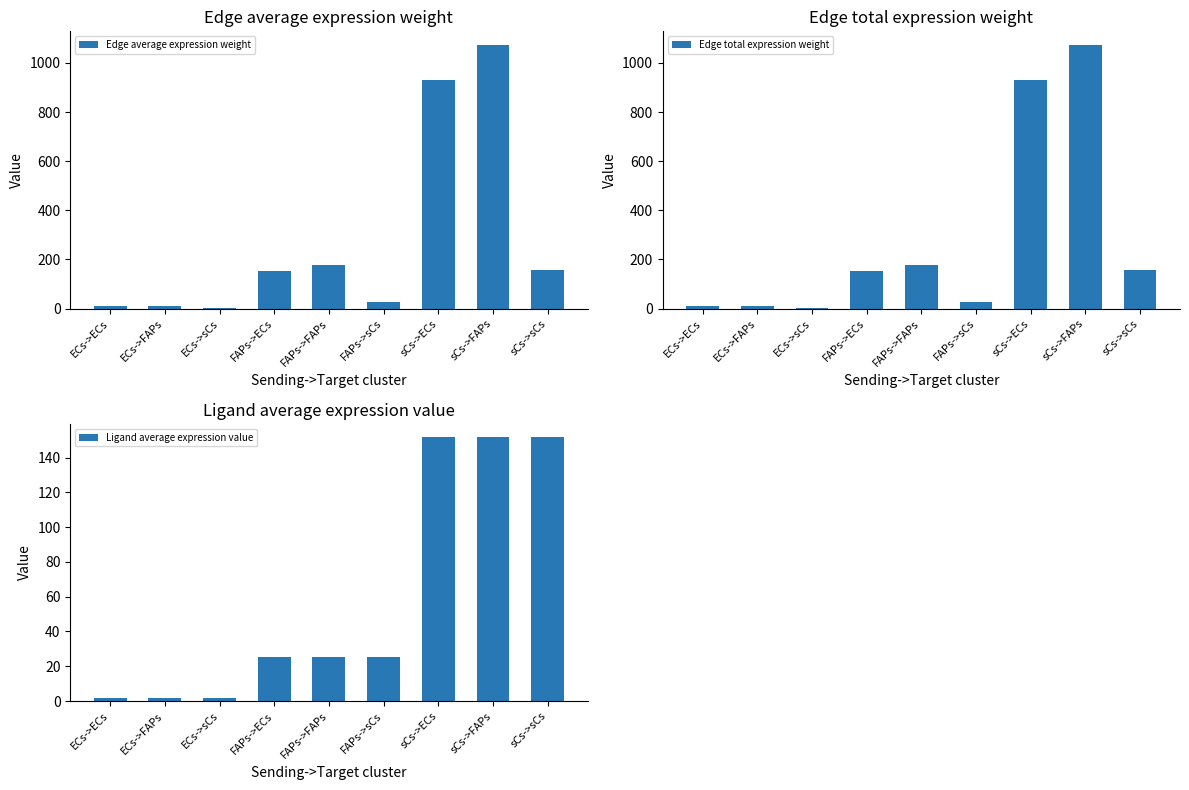

The Edge average expression weight series shows 106.1 at sCs->sCs. True or false?

False